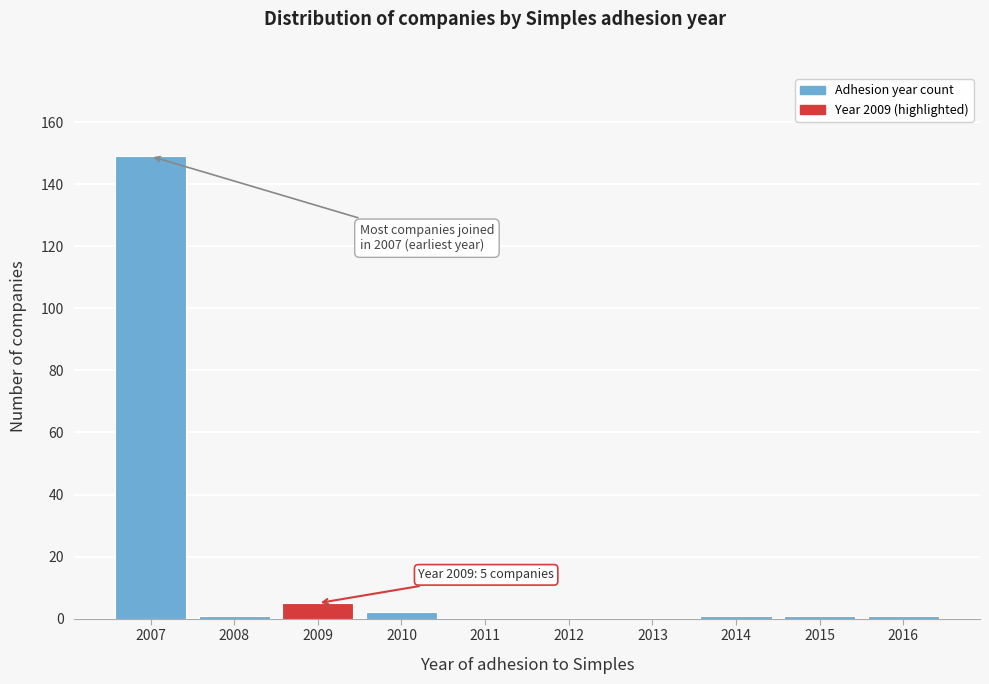

Reading left to right, extract all data points from this chart.

2007=149	2008=1	2009=5	2010=2	2011=0	2012=0	2013=0	2014=1	2015=1	2016=1